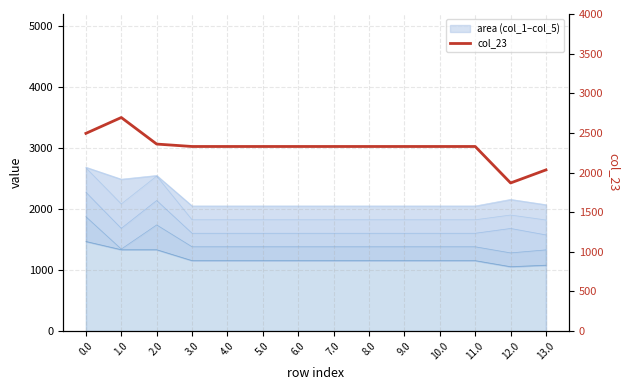

Is it true that col_5 equals 1154.7 at 5.0?

True